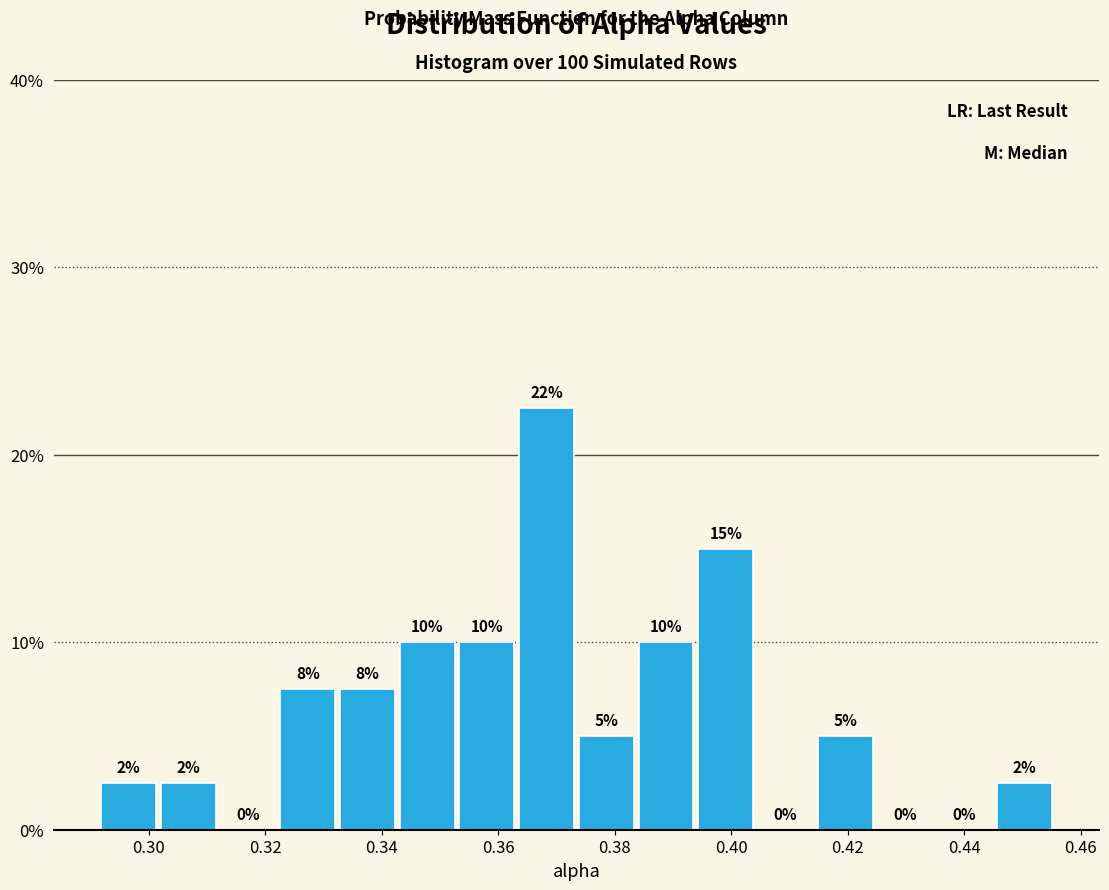

Over which range of the x-axis is the bar tallest?

0.364 to 0.374